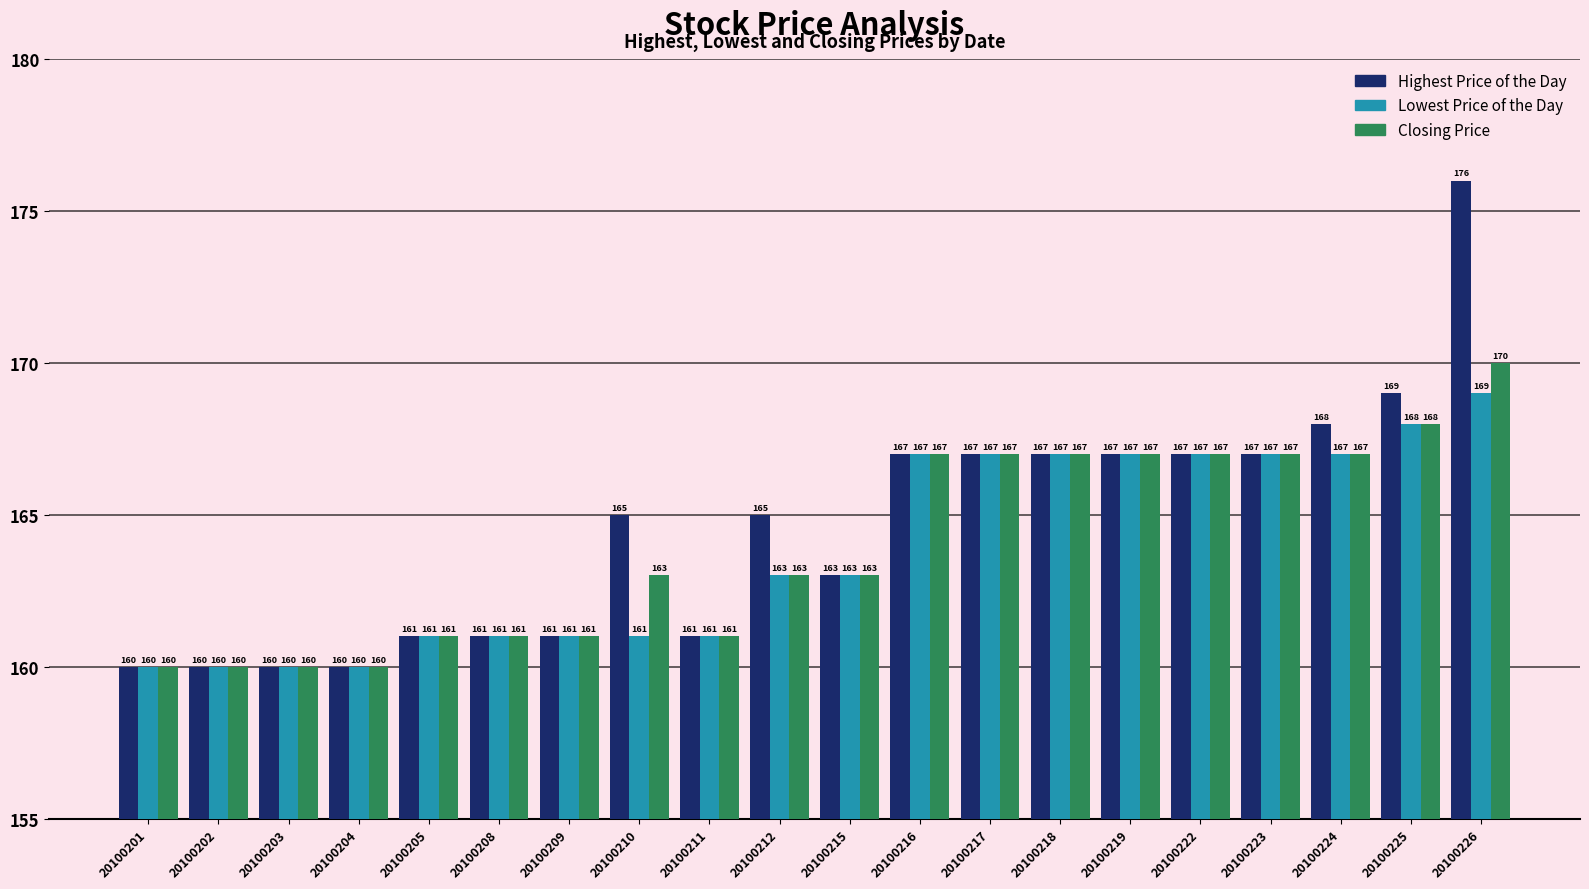

Which label corresponds to the largest value in the chart?

20100226